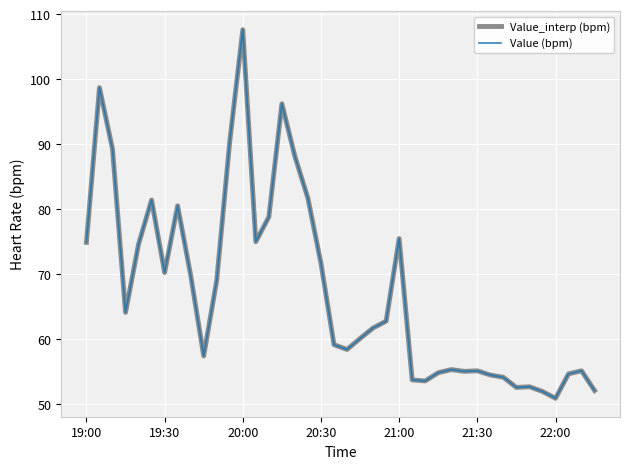

Does the chart have visible grid lines?

Yes